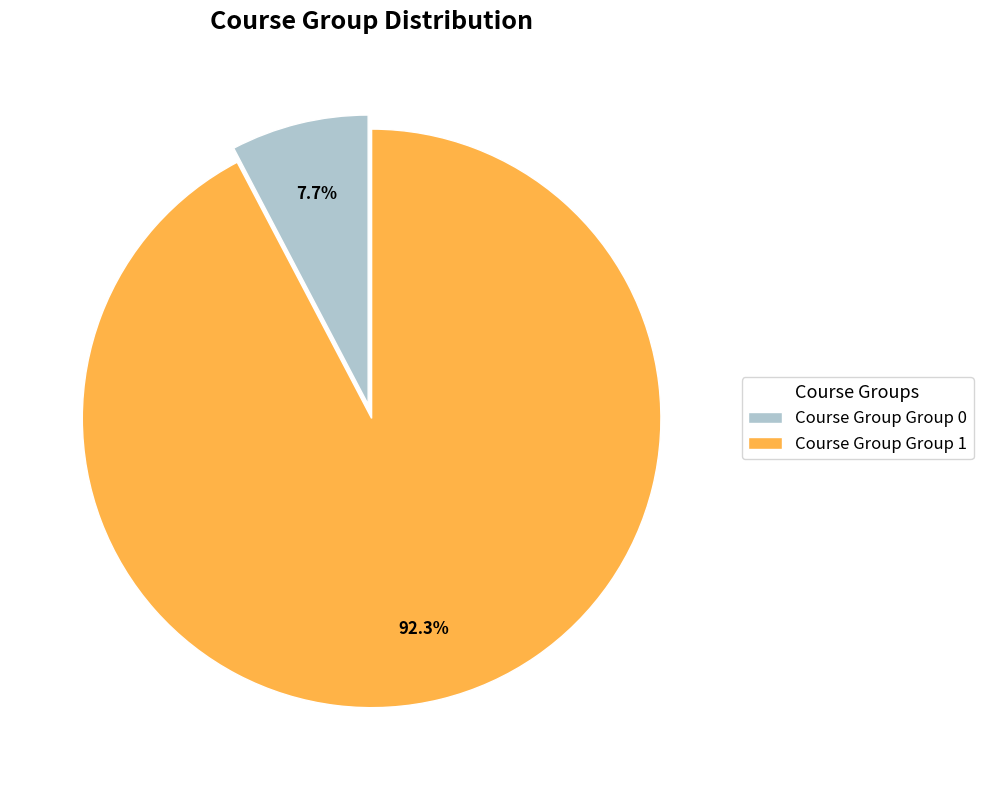

What portion of the pie excludes Course Group Group 0?

92.3%